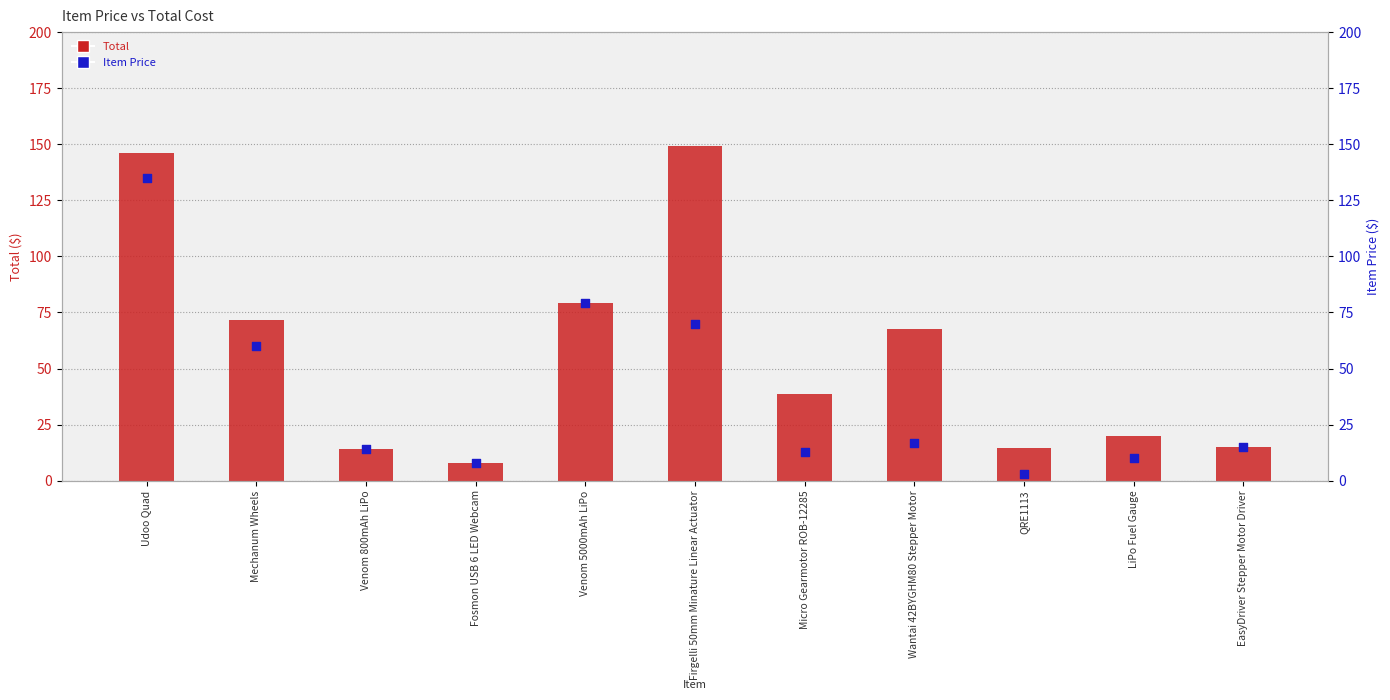

Which series has the largest total across all categories?

Total